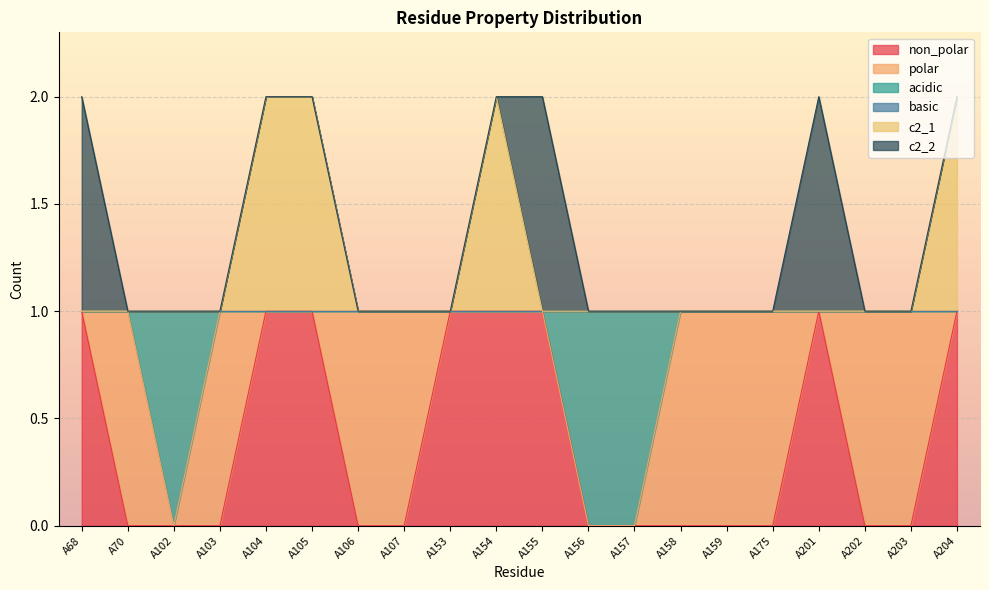

At how many categories does at least one series exceed 0?

20